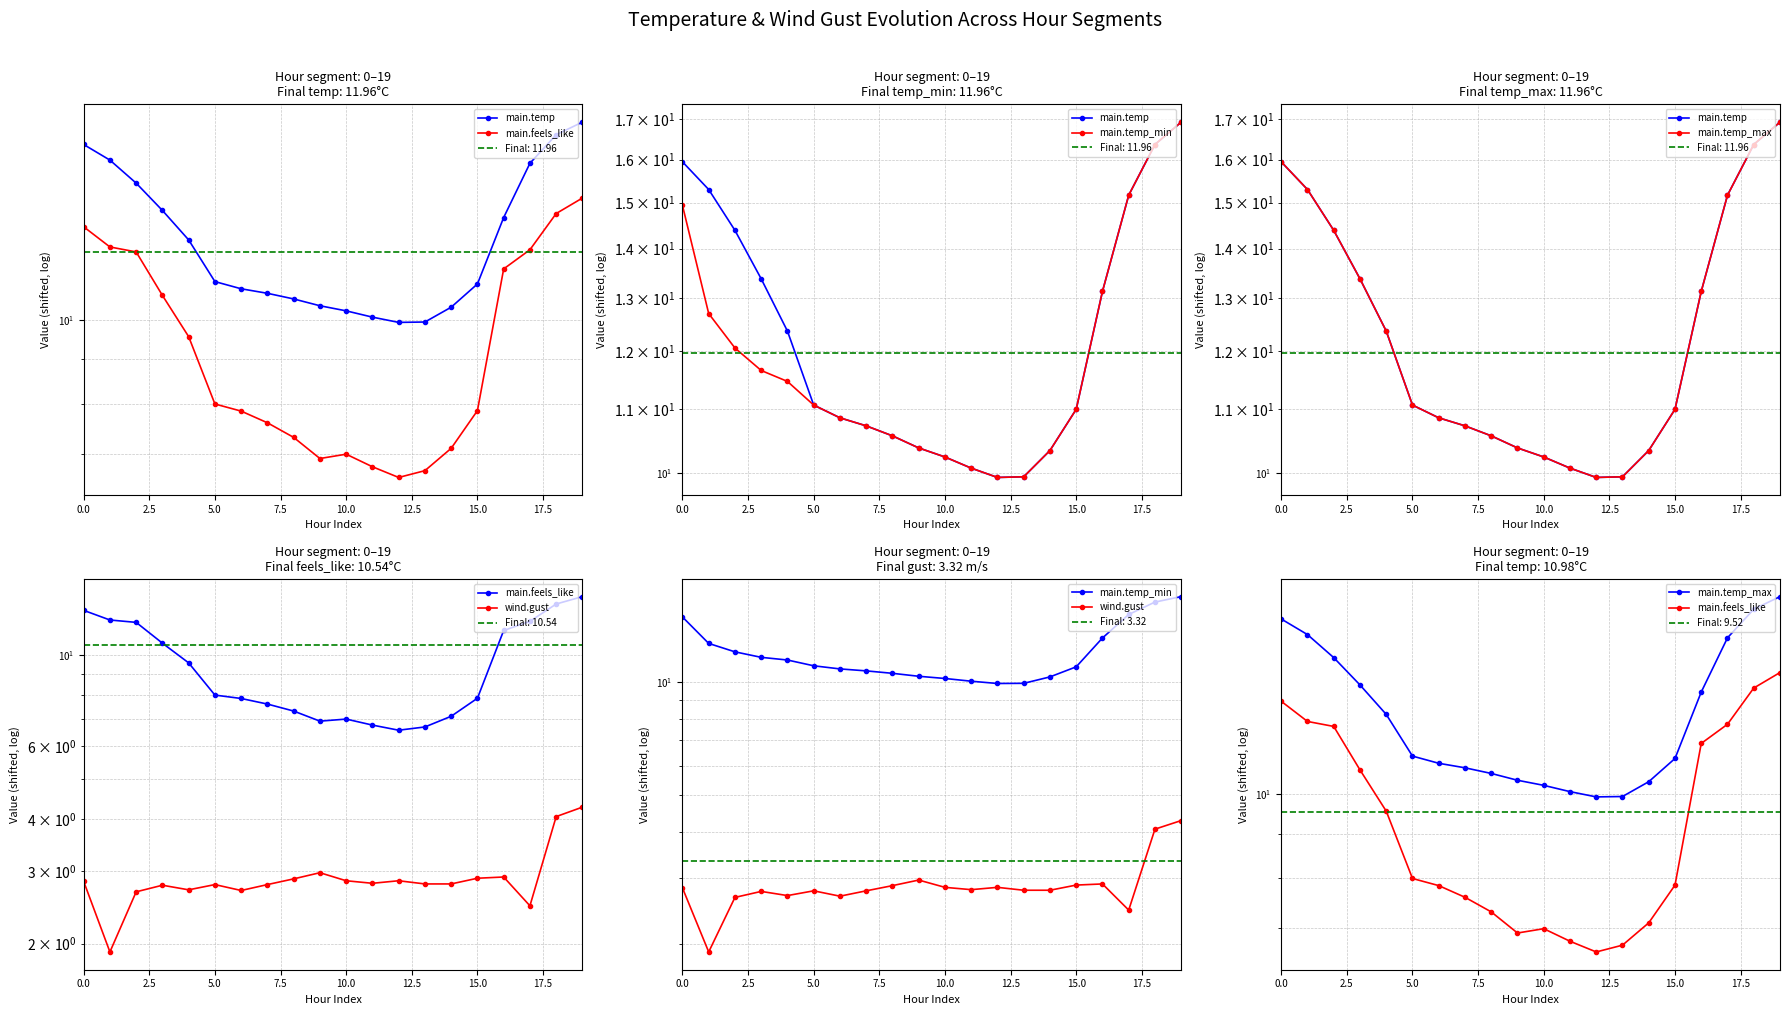

What is the total value across all series at 10?

40.5